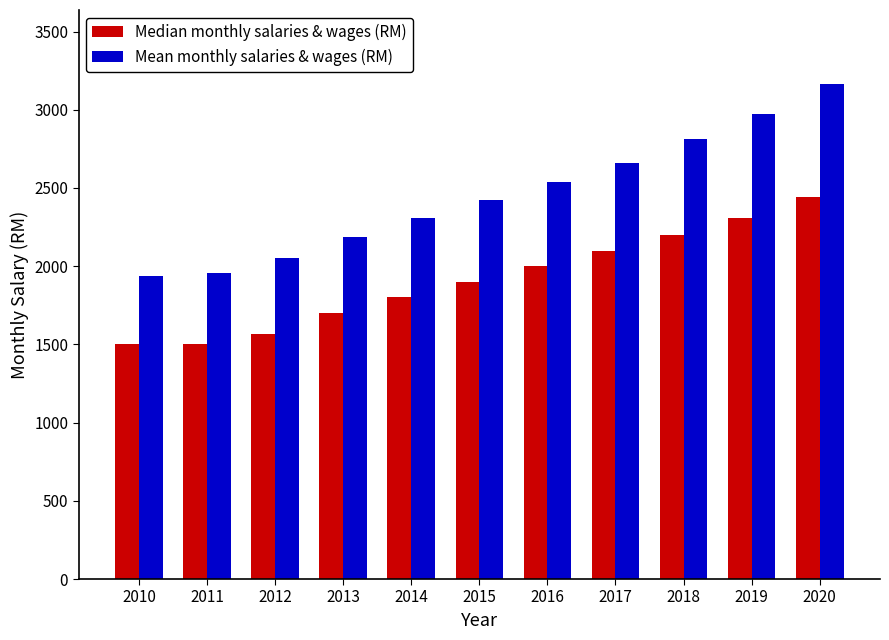

Reading left to right, extract all data points from this chart.

Median monthly salaries & wages (RM): 2010=1500	2011=1500	2012=1566	2013=1700	2014=1800	2015=1900	2016=2000	2017=2100	2018=2200	2019=2308	2020=2442
Mean monthly salaries & wages (RM): 2010=1936	2011=1959	2012=2052	2013=2186	2014=2305	2015=2421	2016=2541	2017=2660	2018=2810	2019=2971	2020=3163